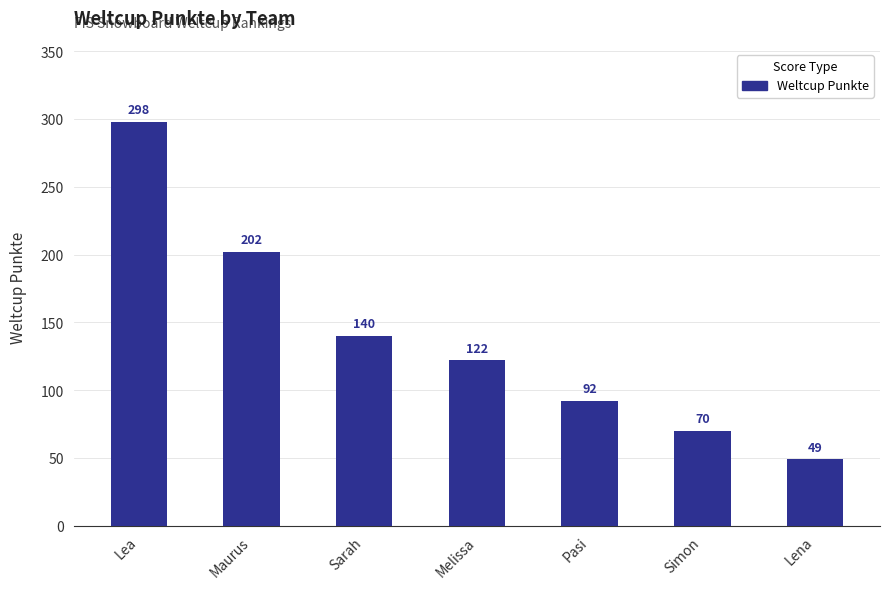

How many values are below 122?

3